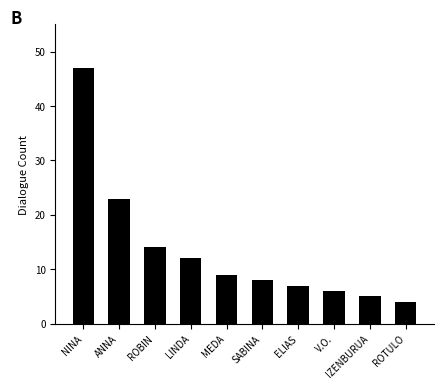

Reading left to right, what are all the values shown in this chart?

NINA=47	ANNA=23	ROBIN=14	LINDA=12	MEDA=9	SABINA=8	ELIAS=7	V.O.=6	IZENBURUA=5	ROTULO=4